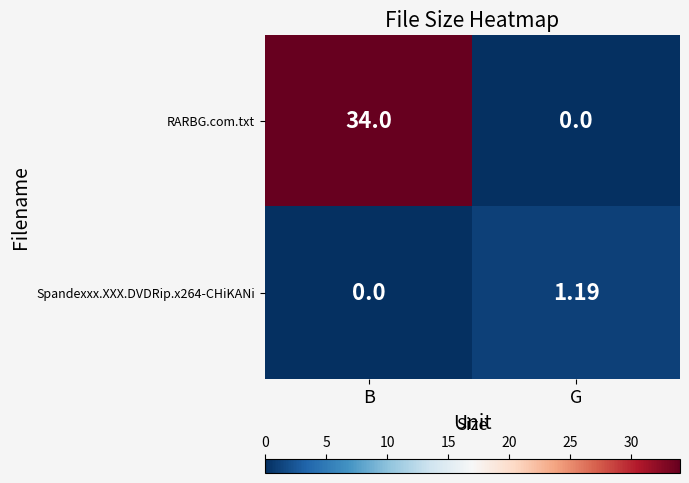

Which series has the largest total across all categories?

RARBG.com.txt